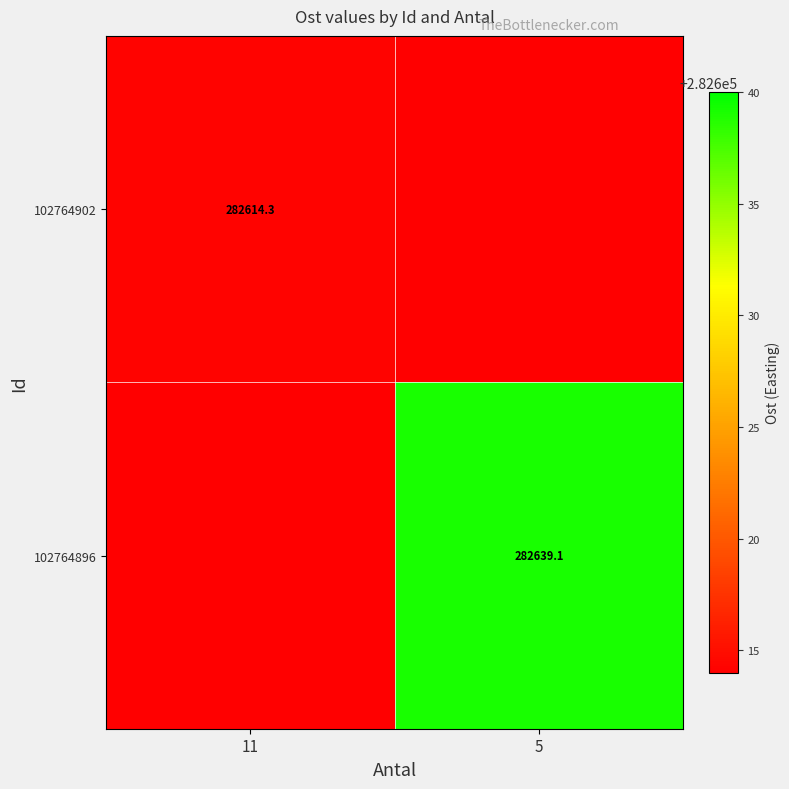

The value of 102764902 at 11 is 282614.3. True or false?

True